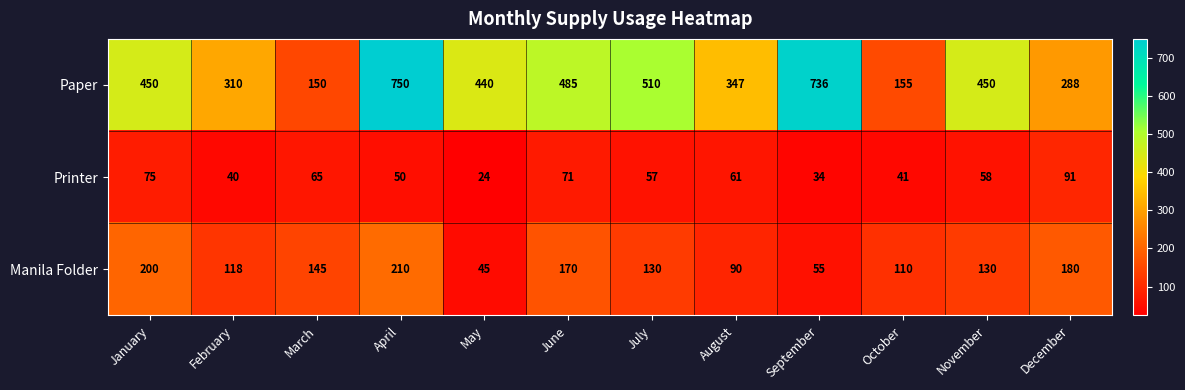

What is the smallest value displayed?

24